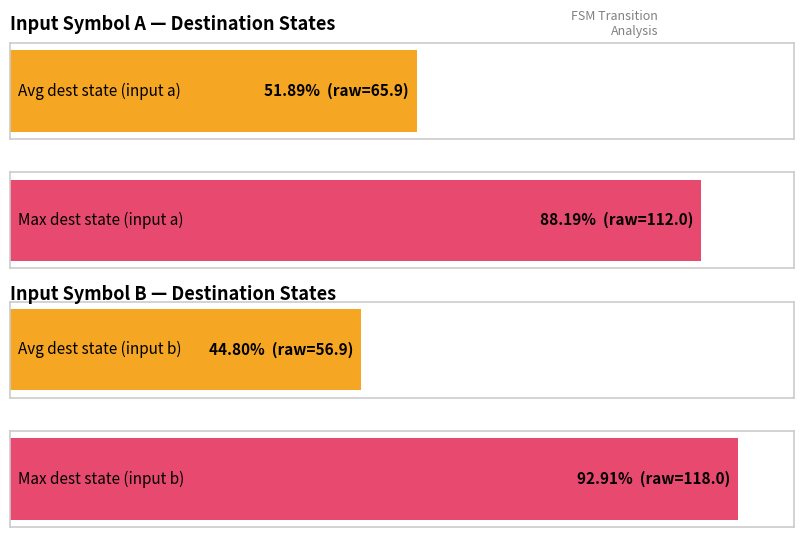

Rank the series by their average value, from lowest to highest.

input_symbol_b_output, input_symbol_a_output